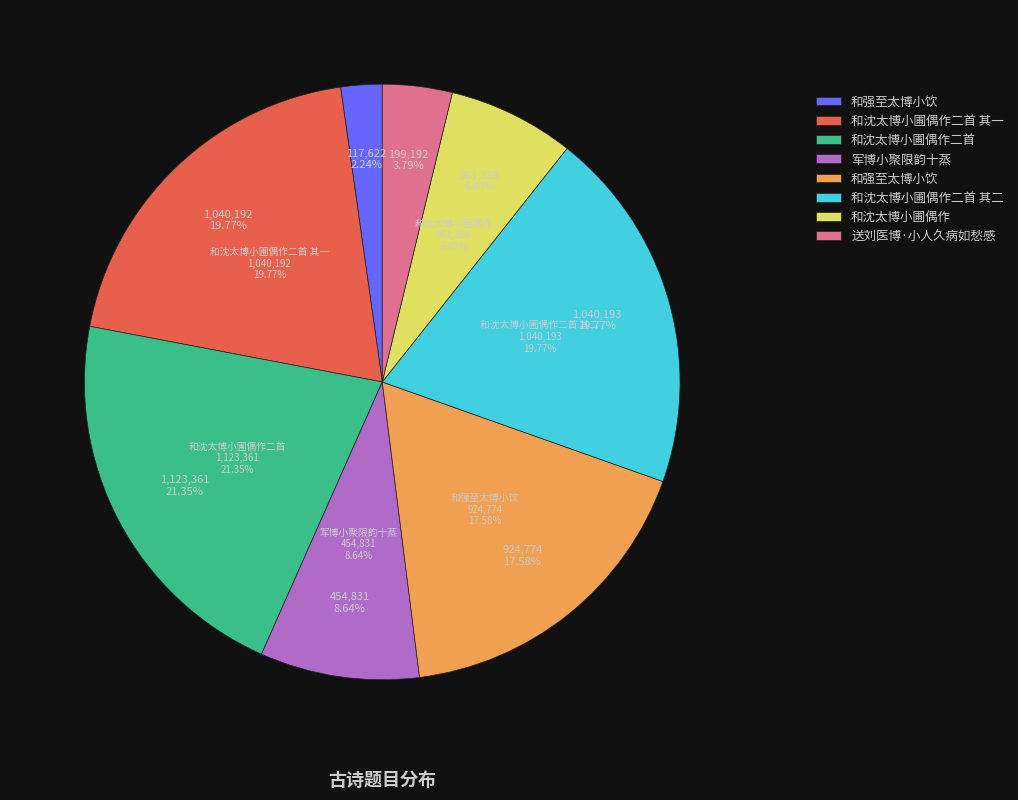

Between 和沈太博小圃偶作二首 其一 and 和沈太博小圃偶作, which is larger?

和沈太博小圃偶作二首 其一